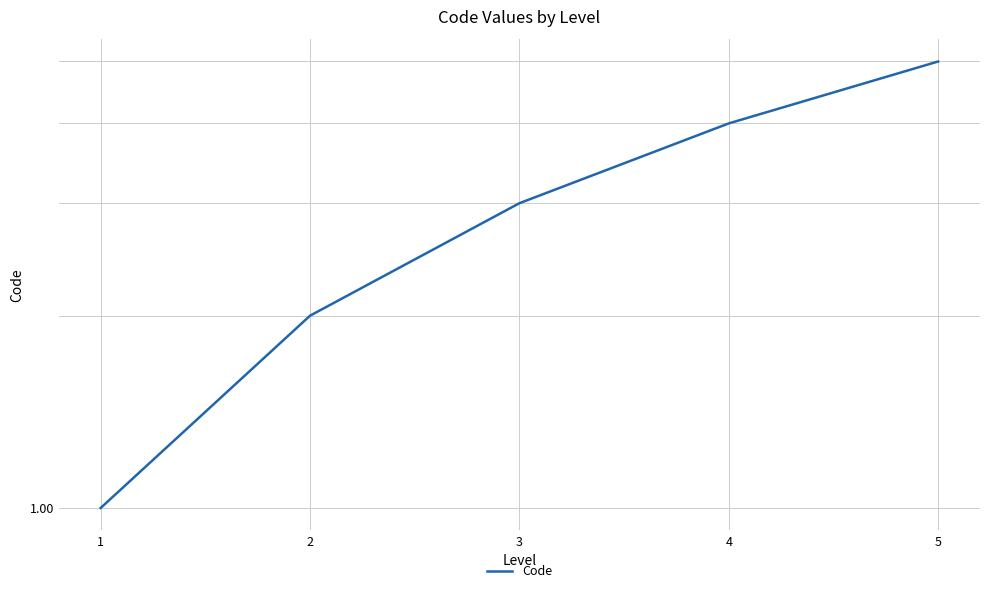

What is the average value?

3